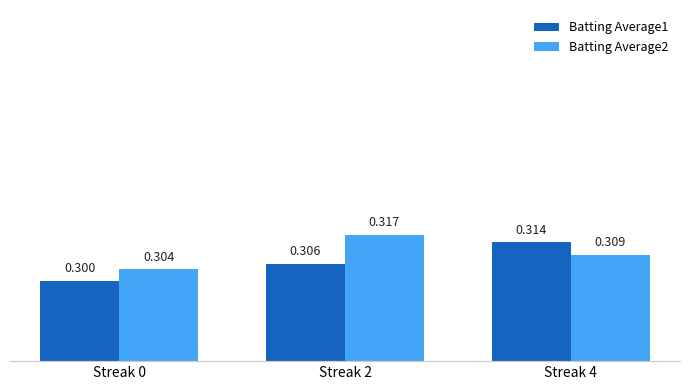

What are all the series names shown in the legend?

Batting Average1, Batting Average2